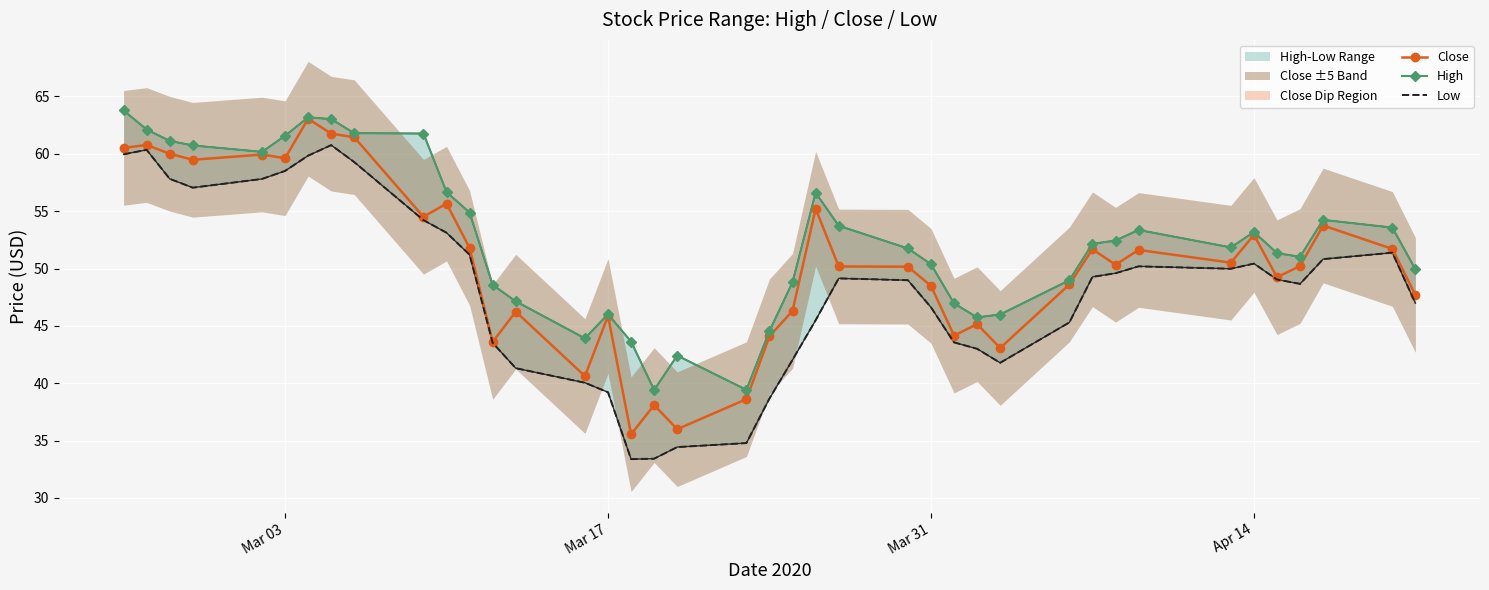

How many data points does each series have?

40